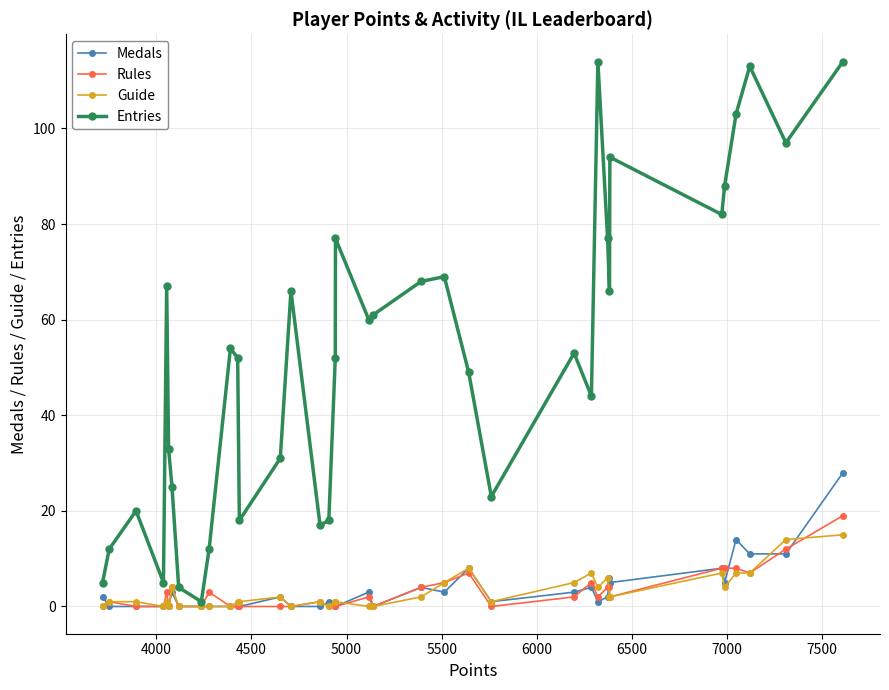

Which series has the largest total across all categories?

Entries